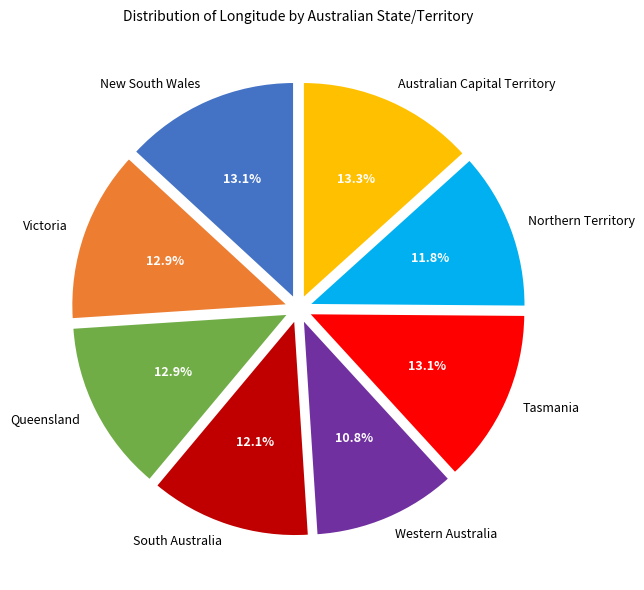

Which slice is the smallest?

Western Australia